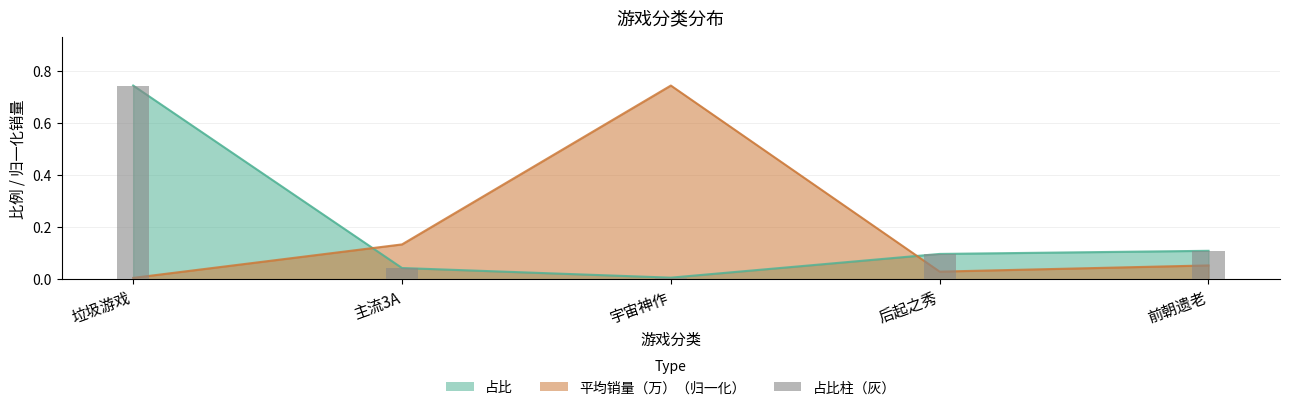

What position from the right is 前朝遗老?

1